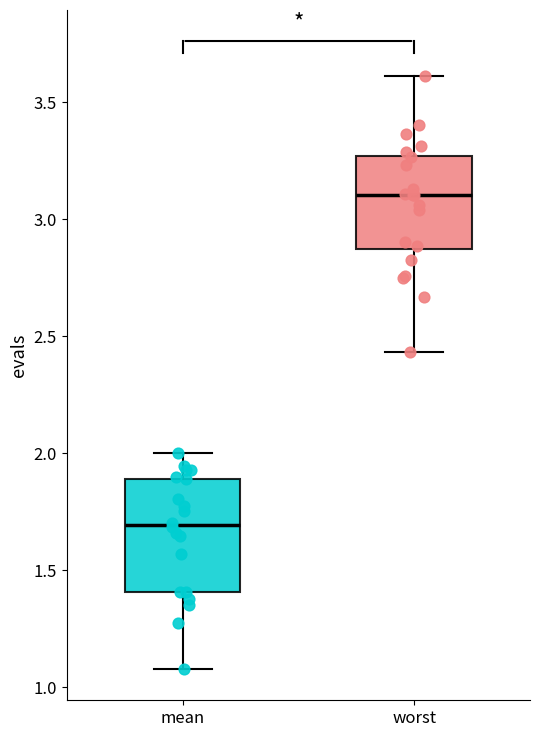

Comparing the boxes themselves (not the whiskers), which one is the tallest?

mean